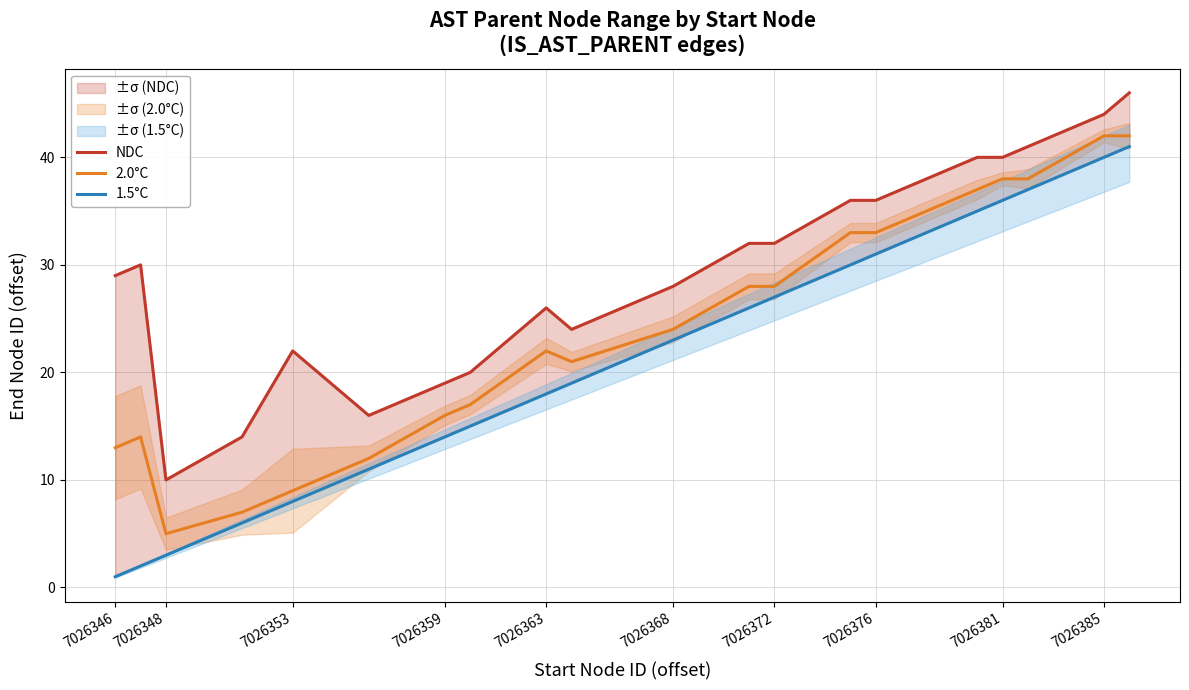

What is the maximum value shown in the chart?

46